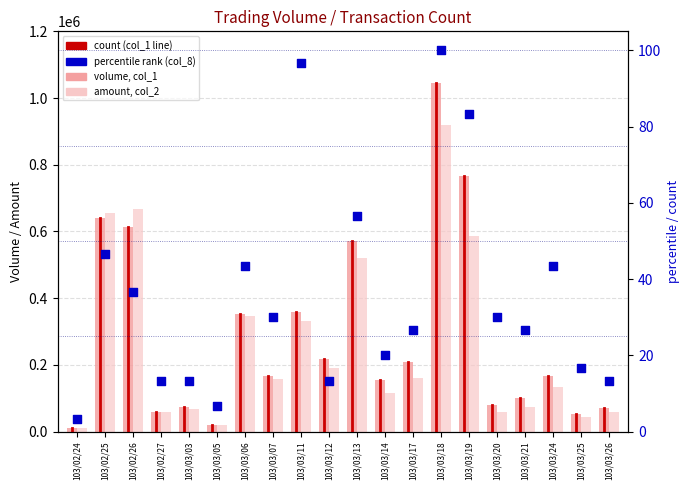

Is the value of col_2 at 103/03/18 greater than the value of col_8 at 103/03/14?

Yes